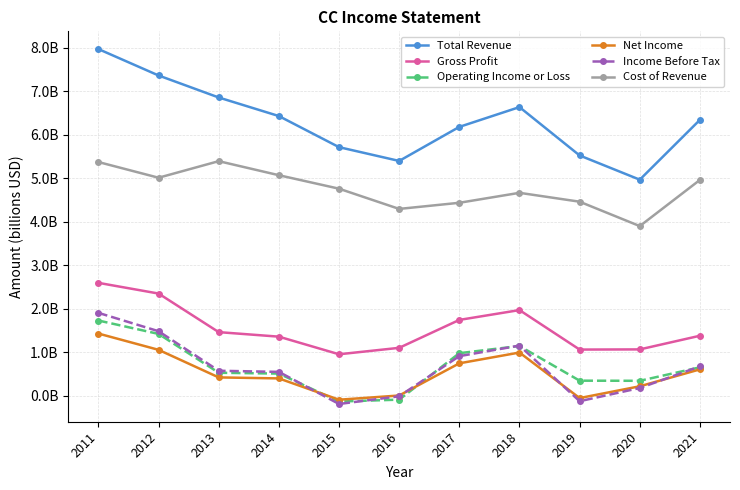

Which has a higher value, 2011 or 2012?

2011